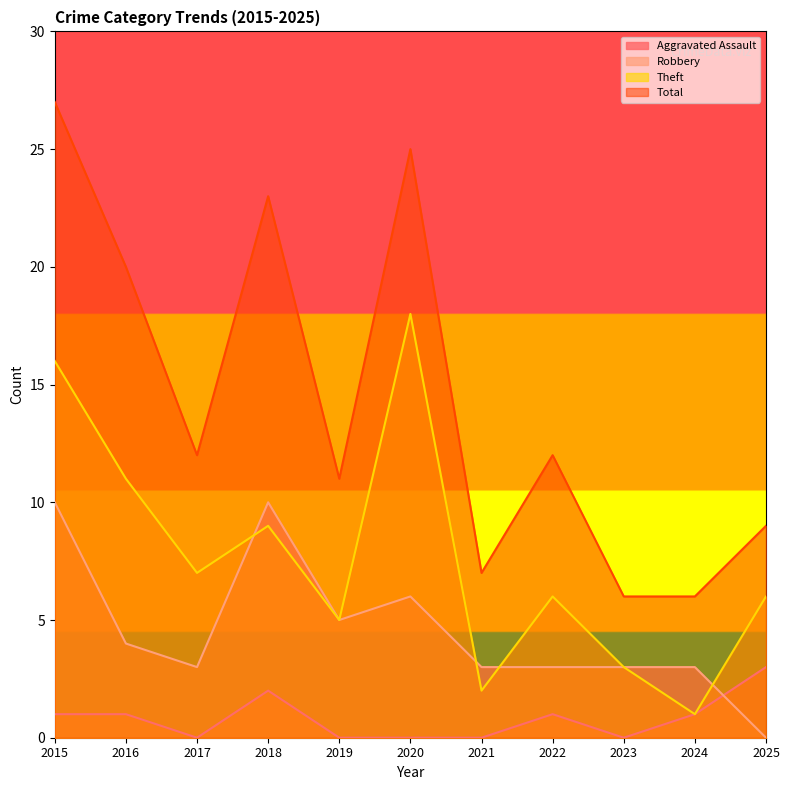

Where is the first local maximum for Robbery?

2018